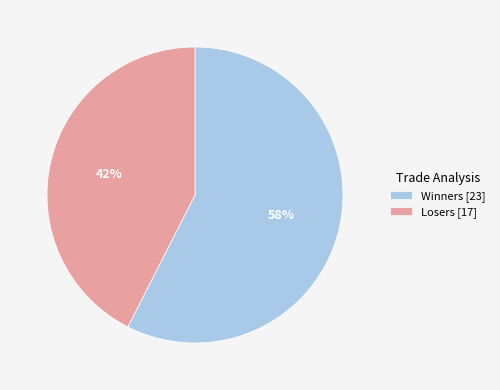

Rank the categories by value from highest to lowest.

Winners, Losers